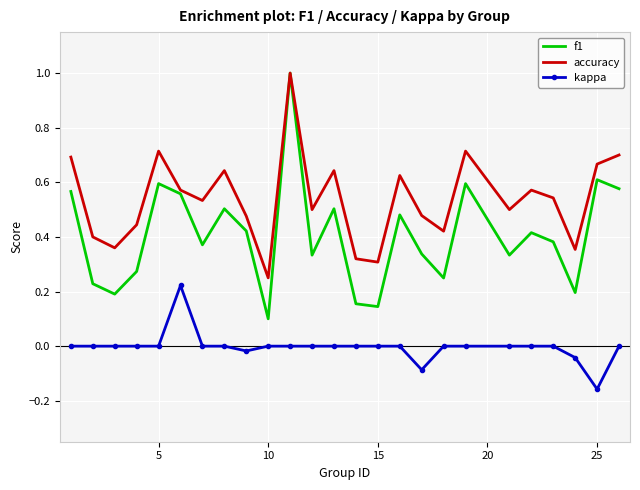

What is the greatest value displayed?

1.0